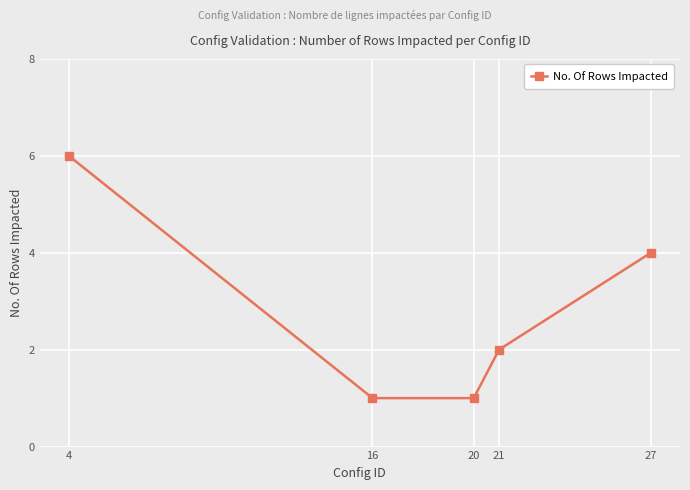

The chart shows a value of 1 at 21. True or false?

False